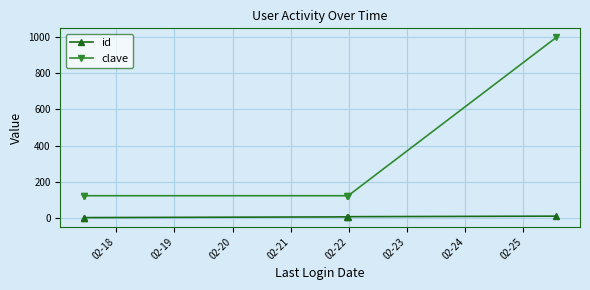

True or false: clave and id cross at least once.

False